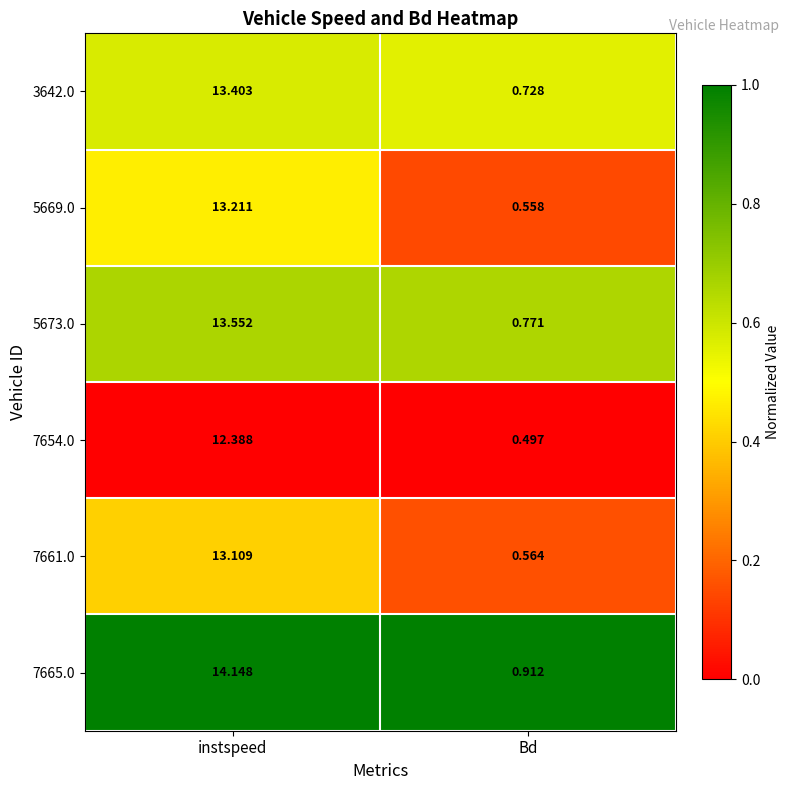

Between instspeed and Bd, which series saw the biggest shift?

7665.0